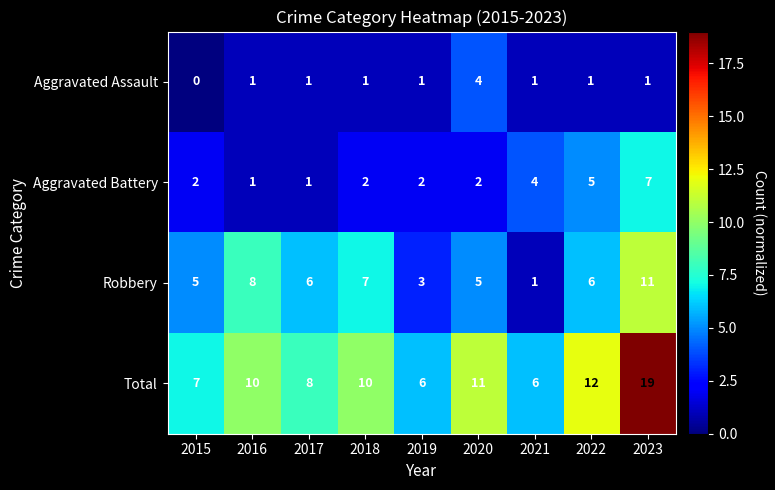

What is the average value of the Robbery series?

6